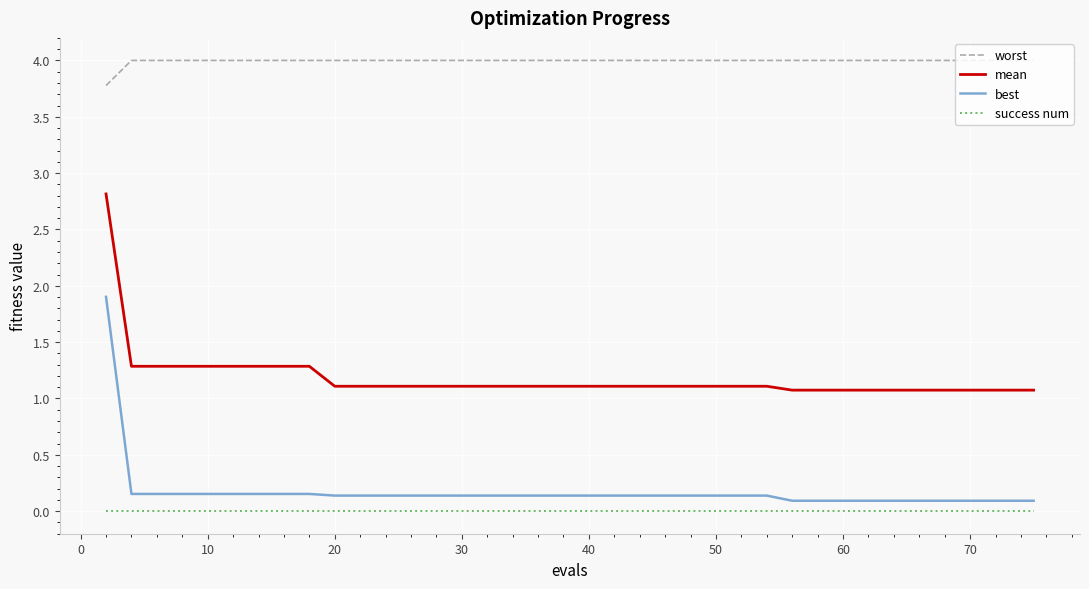

How many lines are shown in the chart?

4